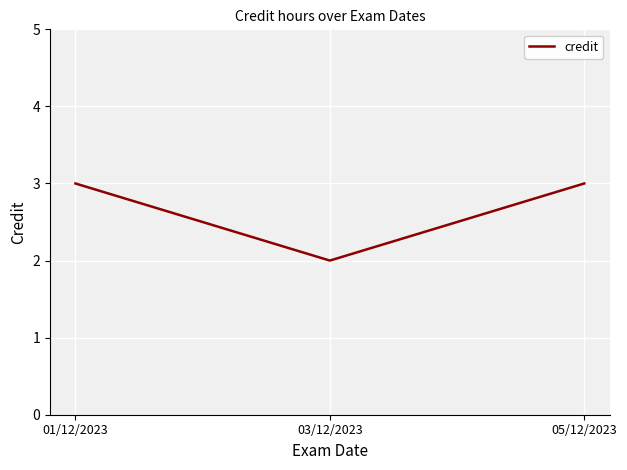

What is the change in value from 03/12/2023 to 05/12/2023?

+1